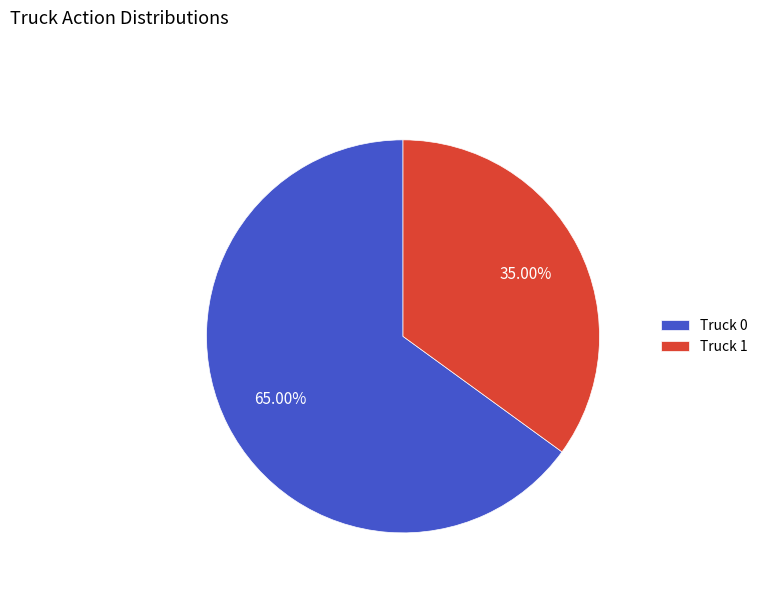

Count the number of slices in the pie.

2